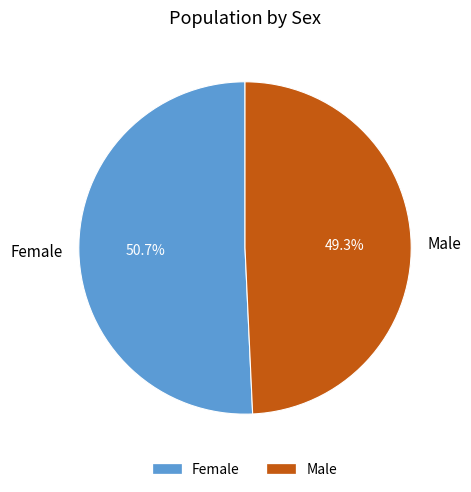

Which category has the smallest portion of the pie?

Male